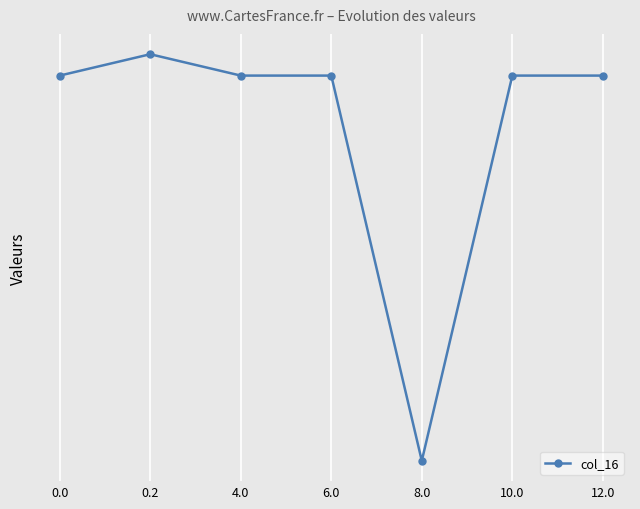

Is this an area chart (filled region under the line)?

No